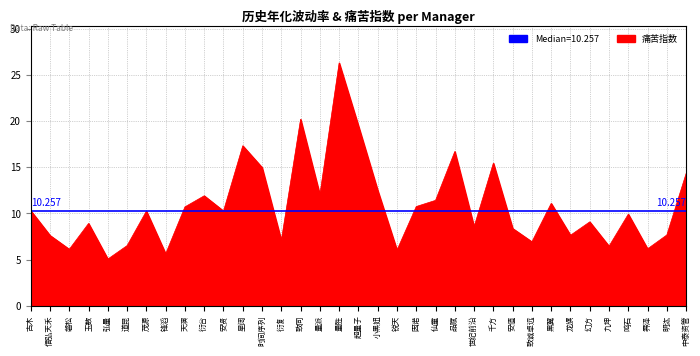

Does the chart have visible grid lines?

Yes